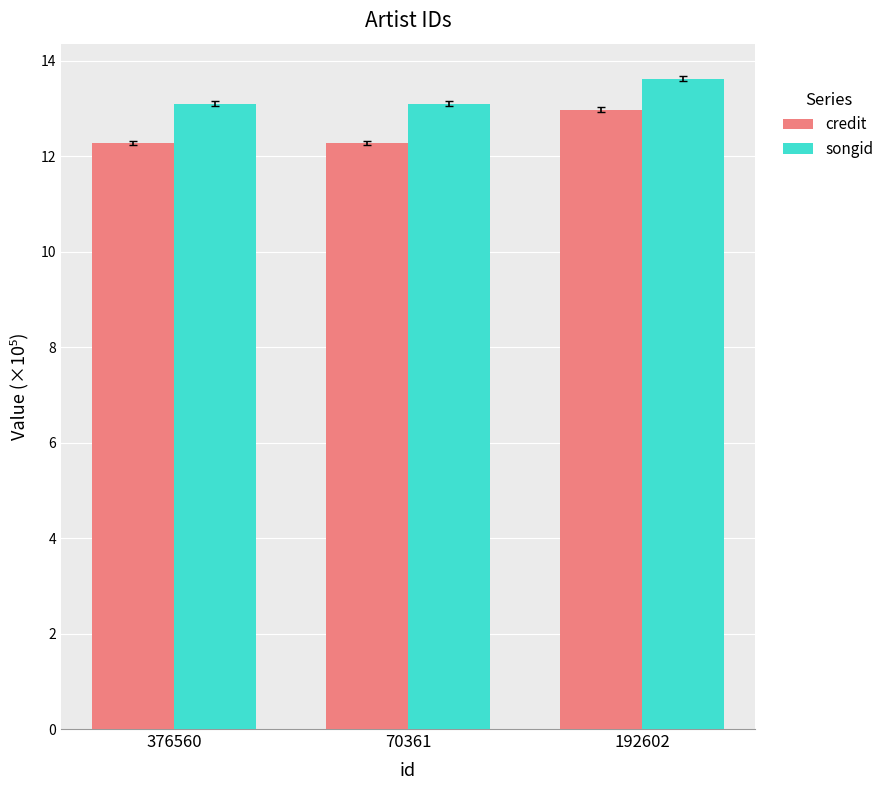

What is the value of the songid bar at the 2nd from the left?

13.1